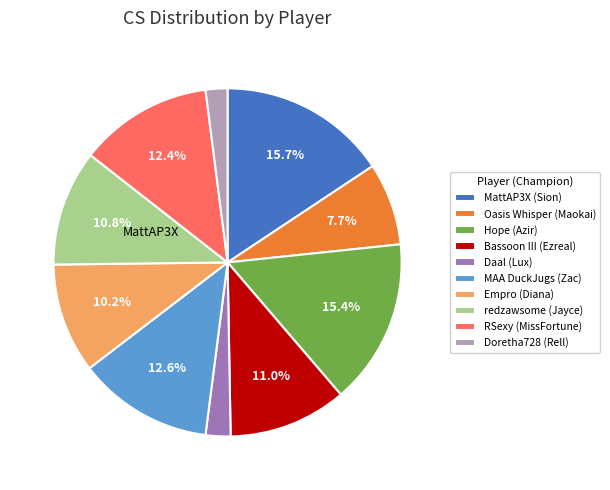

Which has a higher value, MAA DuckJugs (Zac) or redzawsome (Jayce)?

MAA DuckJugs (Zac)